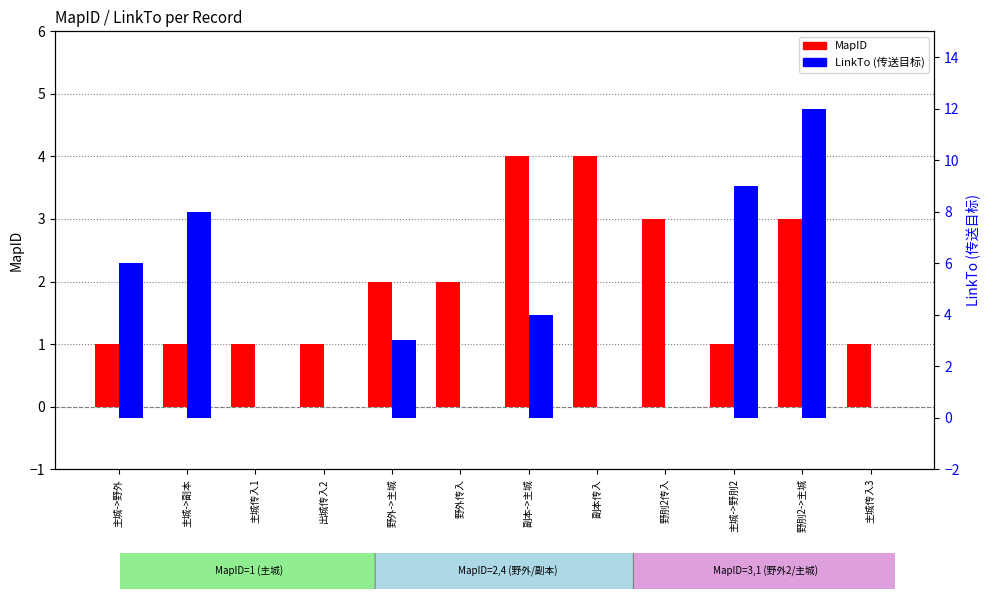

Reading left to right, what are all the values shown in this chart?

MapID: 1	1	1	1	2	2	4	4	3	1	3	1
LinkTo (传送目标): 6	8	0	0	3	0	4	0	0	9	12	0